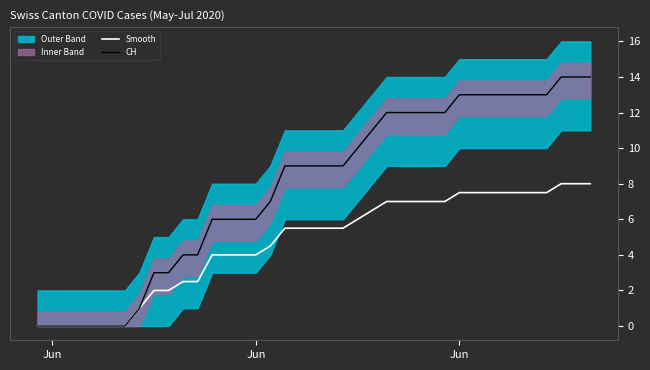

How many lines are shown in the chart?

2